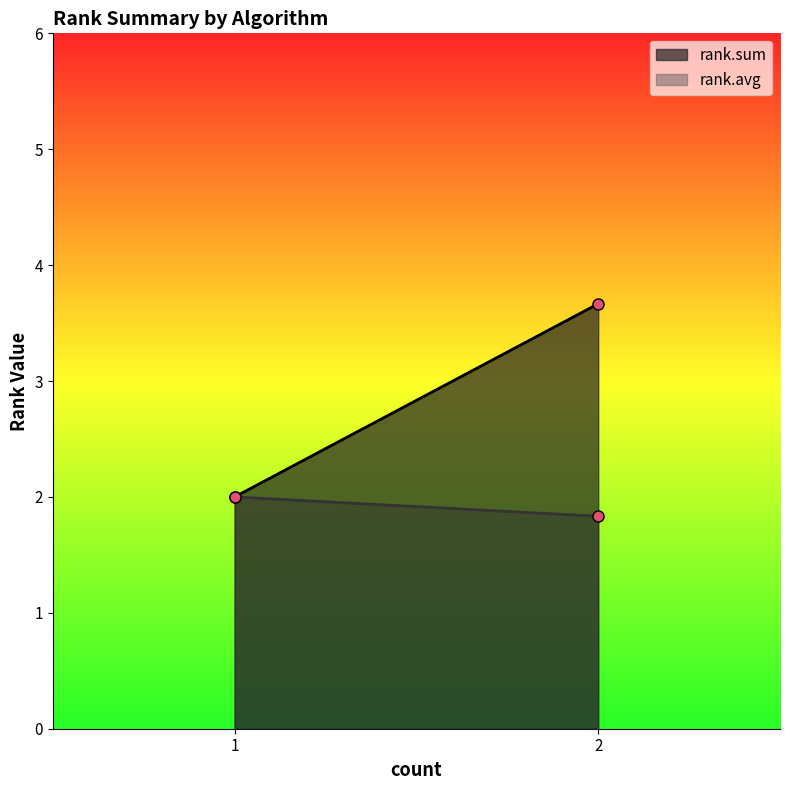

Rank the series by their average value, from lowest to highest.

rank.avg, rank.sum